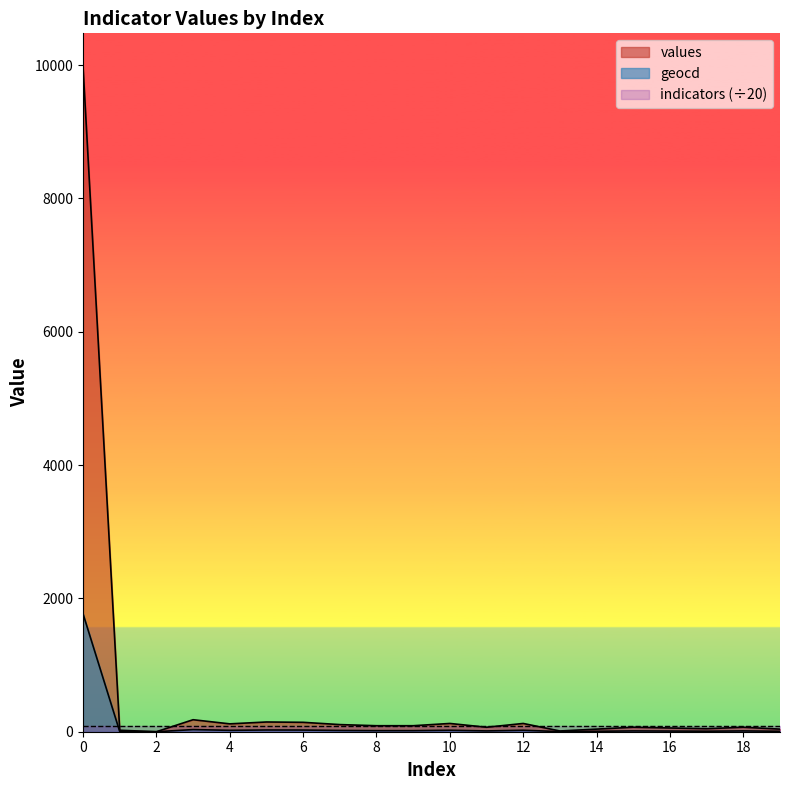

True or false: values and geocd intersect in this chart.

False